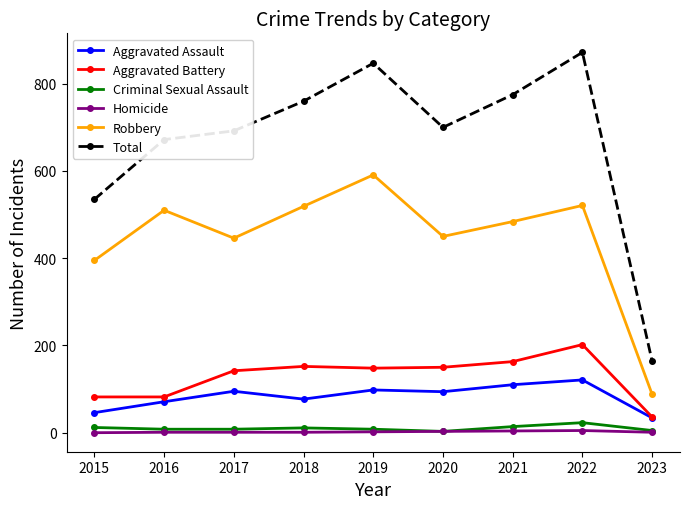

How many values in the Homicide series are below 1?

1